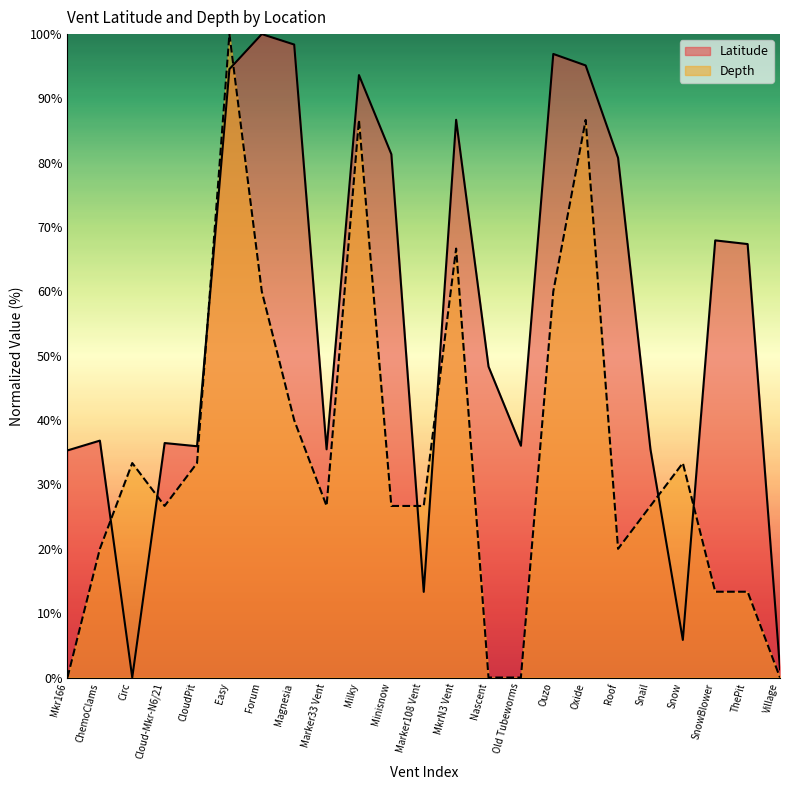

The value of Latitude at Oxide is 95.1. True or false?

True